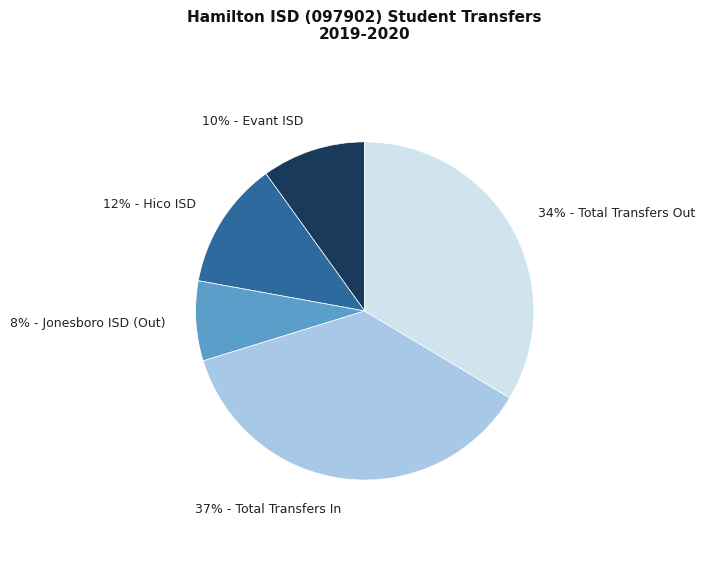

Is there any slice that represents more than half of the pie?

No